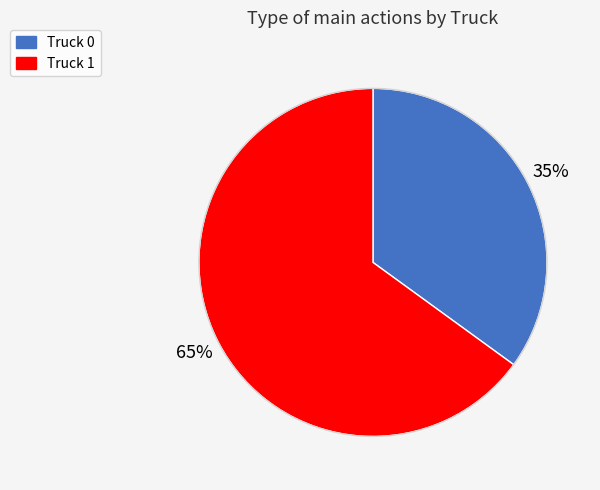

To the nearest percent, what portion does Truck 1 represent?

65%